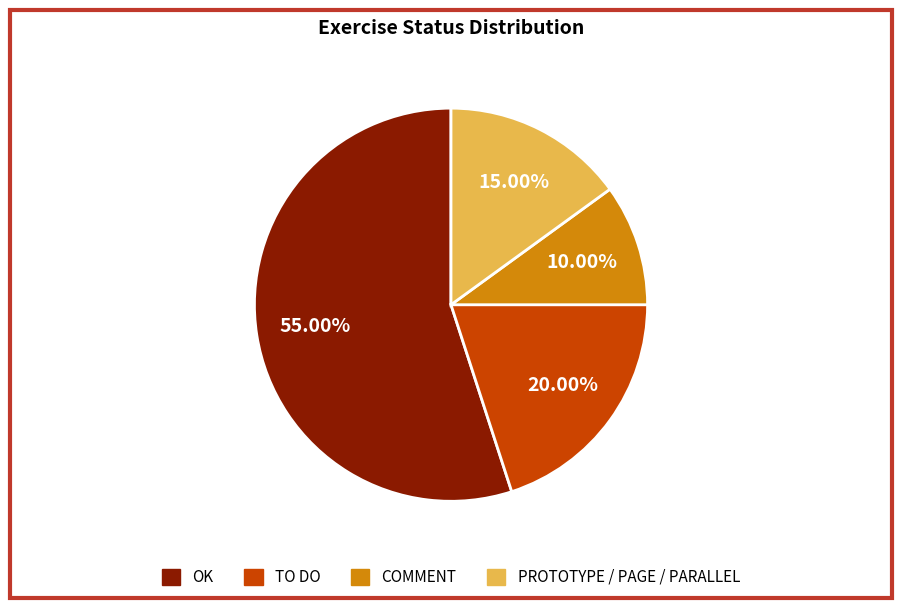

How many slices are in this pie chart?

4